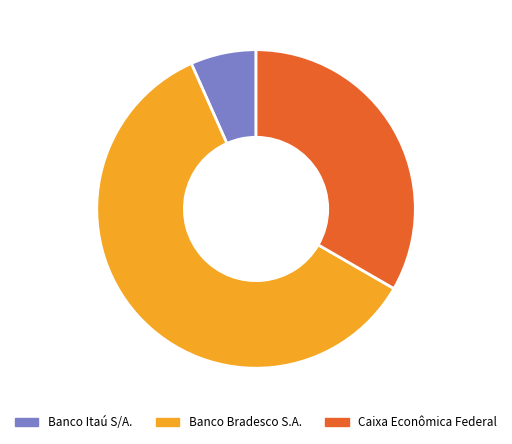

Between Banco Itaú S/A. and Caixa Econômica Federal, which is larger?

Caixa Econômica Federal